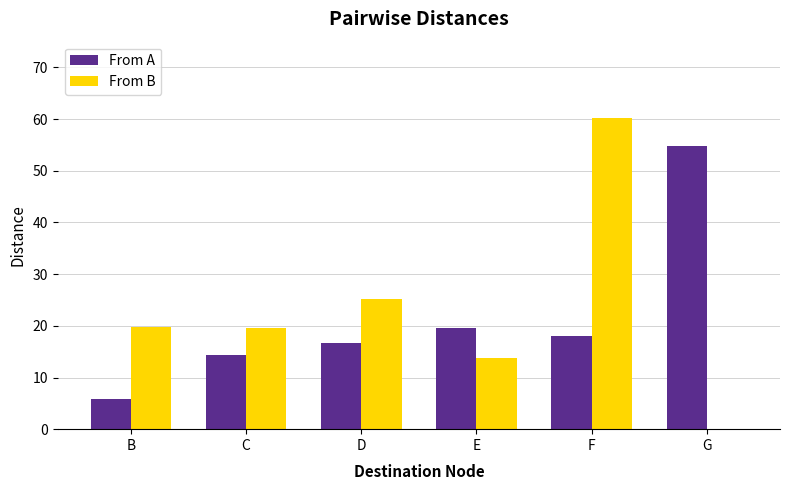

What value does the From B series have at D?

25.1